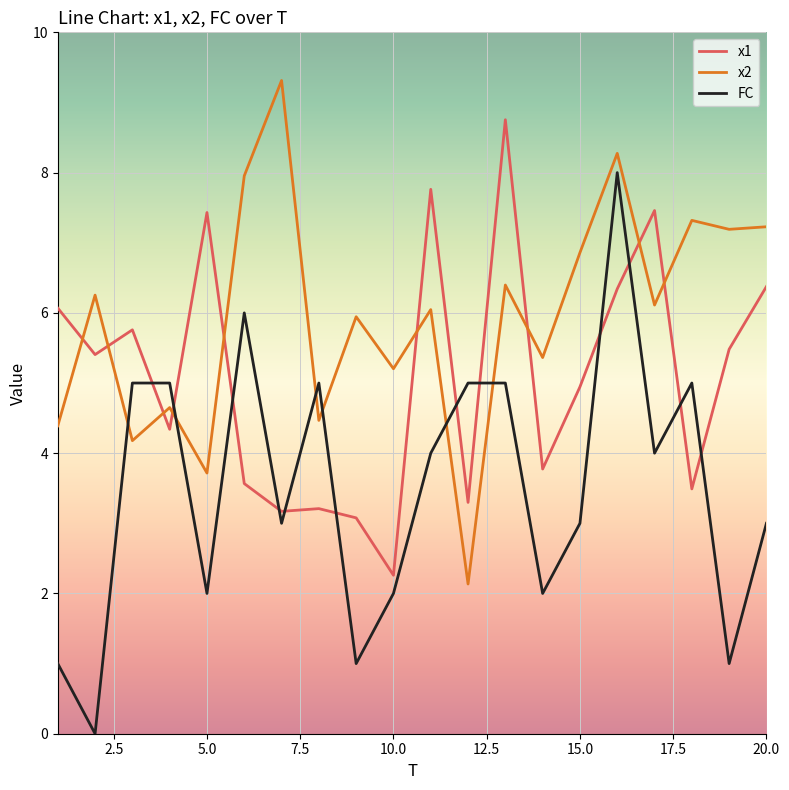

Which series has the largest range (max minus min)?

FC